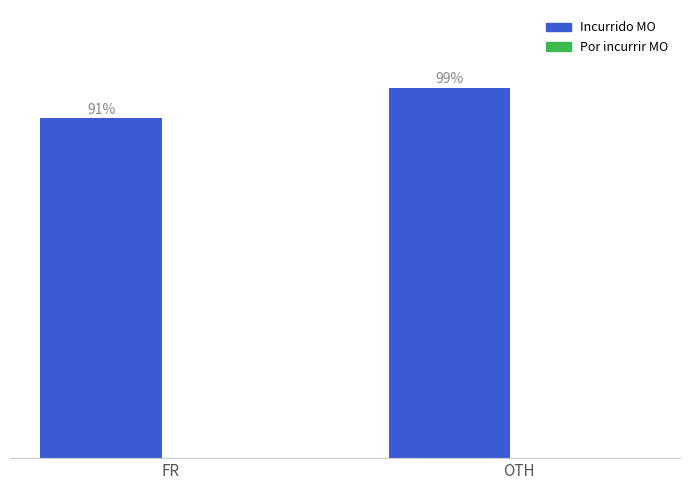

At which category does the chart reach its peak across all series?

OTH